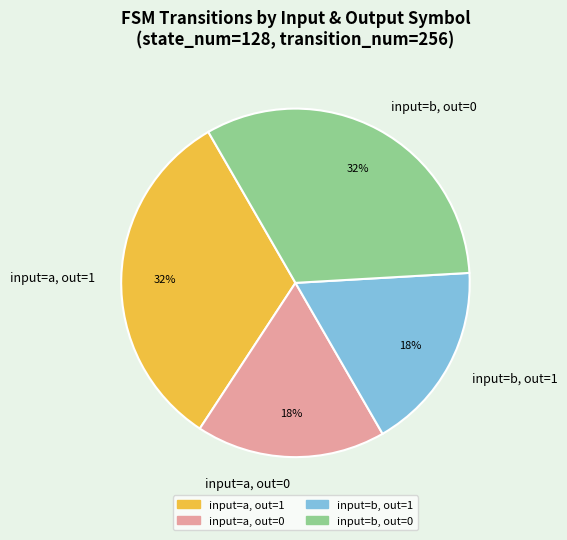

Is input=b, out=0 the majority of the pie?

No